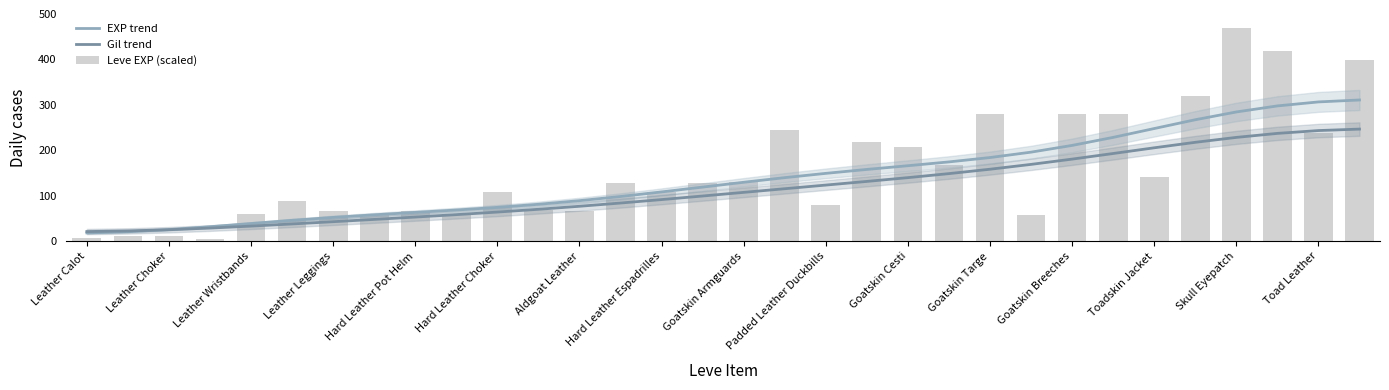

Which series has the widest spread of values?

Leve EXP (scaled)